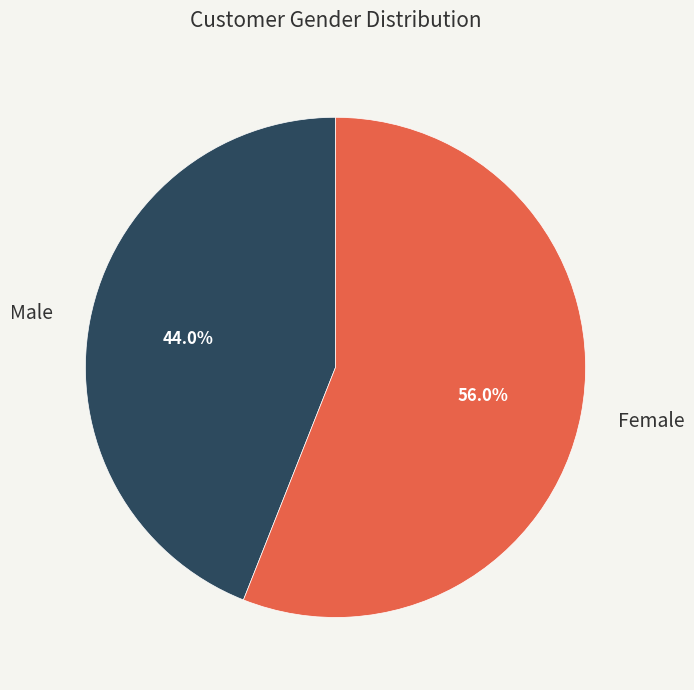

True or false: Male accounts for 52% of the total.

False